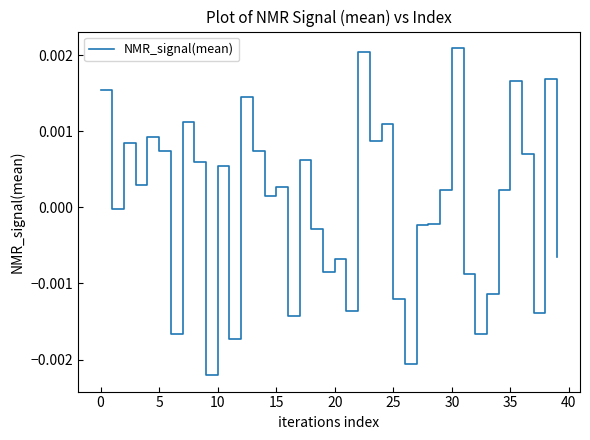

Which has a higher value, 10 or 25?

10